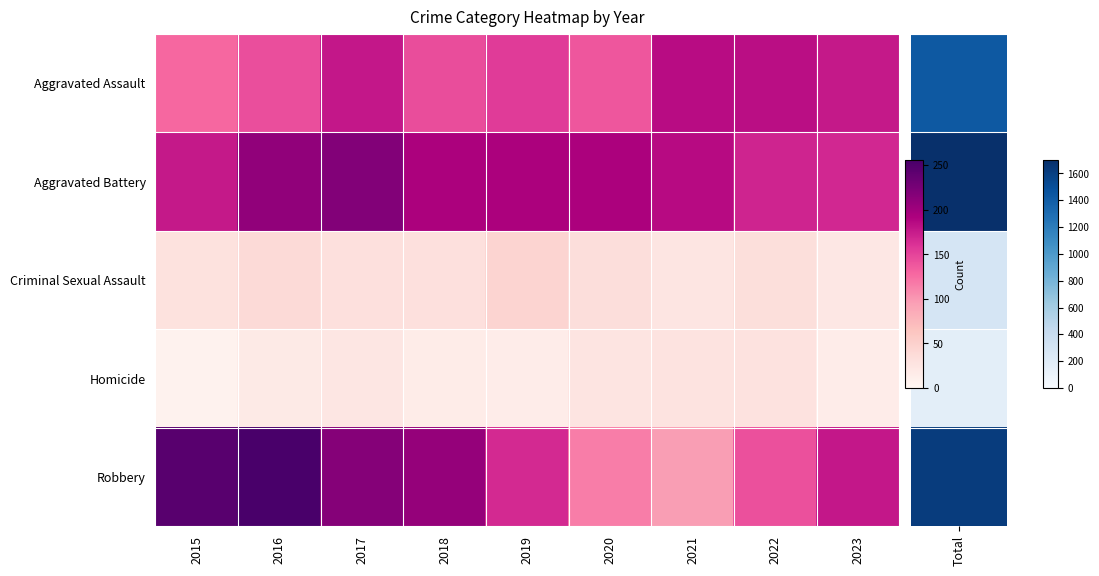

Reading left to right, what are all the values shown in this chart?

Aggravated Assault: 2015=128	2016=143	2017=177	2018=144	2019=155	2020=138	2021=184	2022=183	2023=176
Aggravated Battery: 2015=176	2016=209	2017=218	2018=192	2019=192	2020=192	2021=185	2022=169	2023=167
Criminal Sexual Assault: 2015=29	2016=38	2017=31	2018=31	2019=45	2020=34	2021=24	2022=33	2023=21
Homicide: 2015=6	2016=18	2017=23	2018=15	2019=14	2020=26	2021=27	2022=28	2023=14
Robbery: 2015=245	2016=256	2017=216	2018=206	2019=166	2020=115	2021=96	2022=142	2023=177